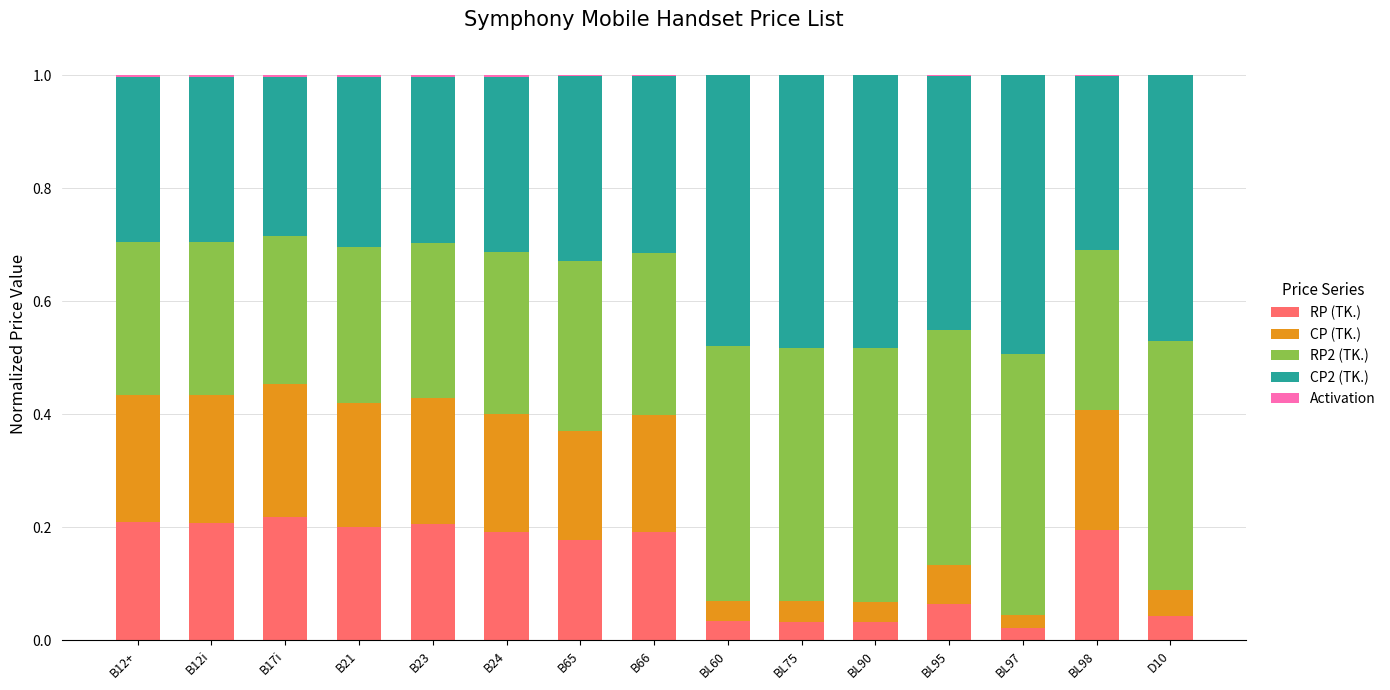

What is the total value across all series at BL98?

1.0